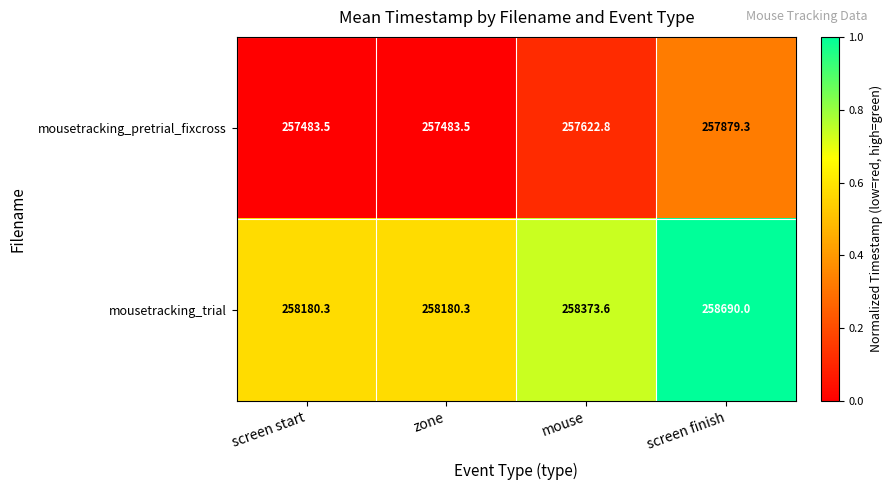

The value of mousetracking_trial at screen finish is 258690.0. True or false?

True